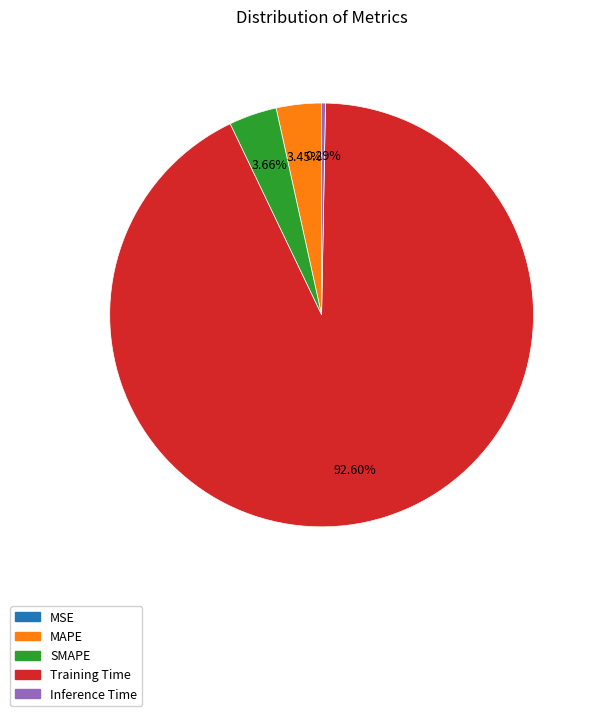

Between MAPE and Training Time, which is larger?

Training Time